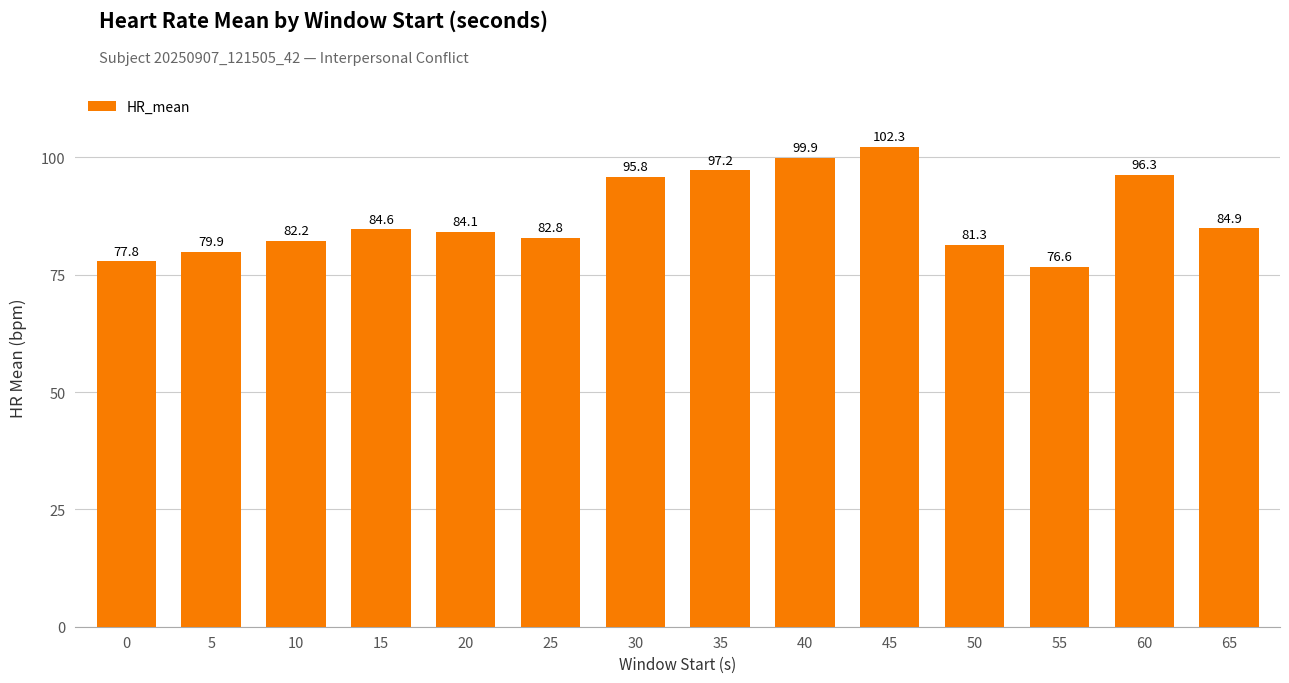

What is the approximate value at 65?

84.9